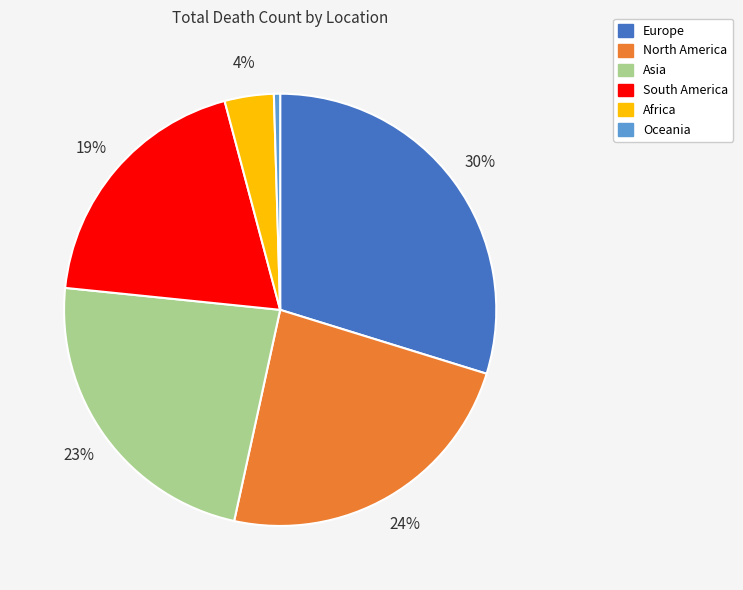

What percentage is the South America slice, to the nearest percent?

19%